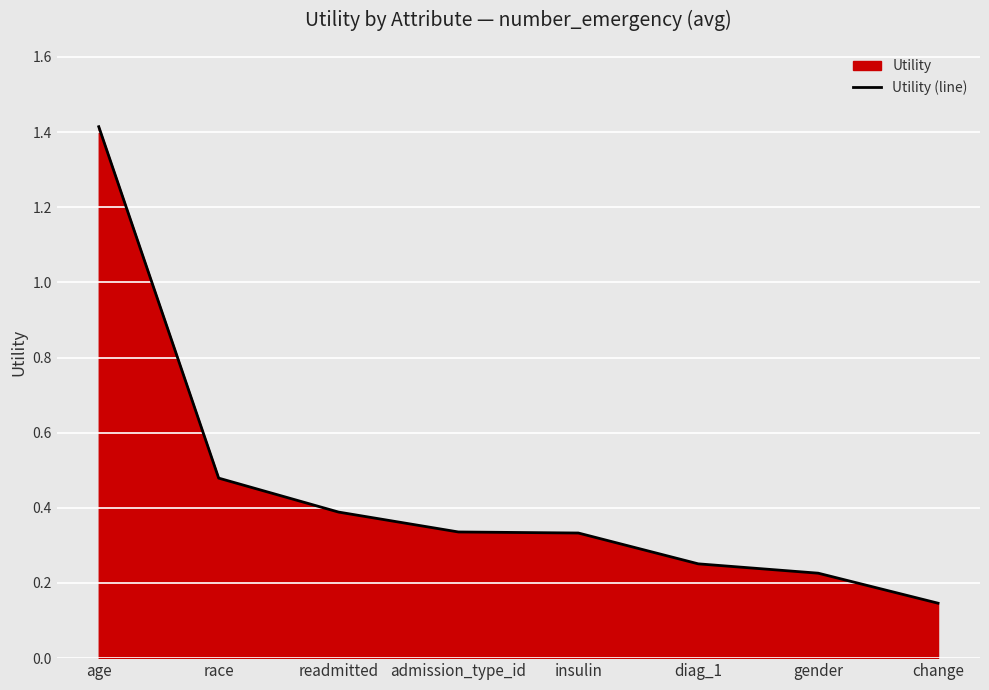

What is the sum of the values at gender and change?

0.4